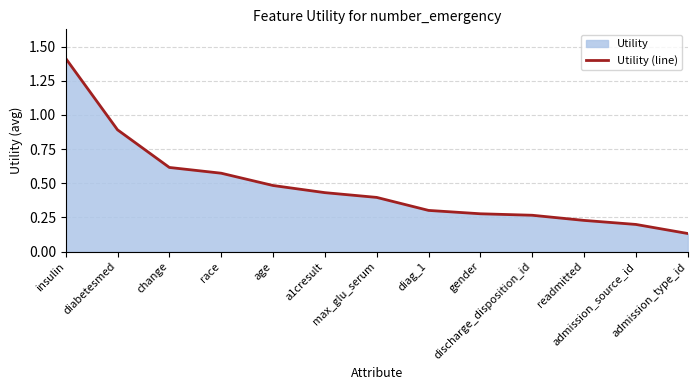

The chart shows a value of 0.4 at max_glu_serum. True or false?

True